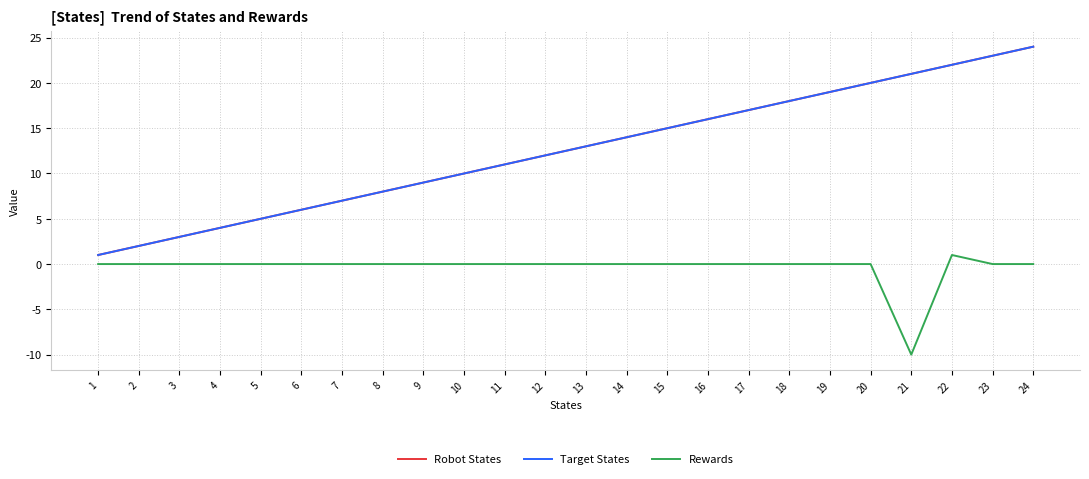

Is it true that Target States equals 22 at 22?

True